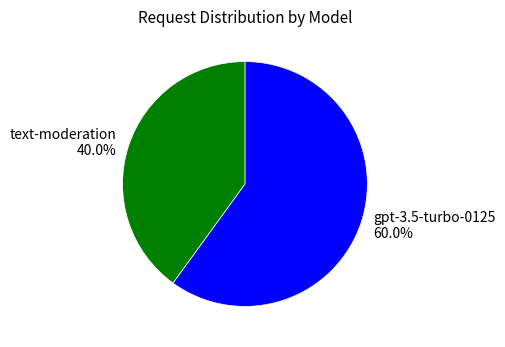

What percentage is the gpt-3.5-turbo-0125 slice, to the nearest percent?

60%